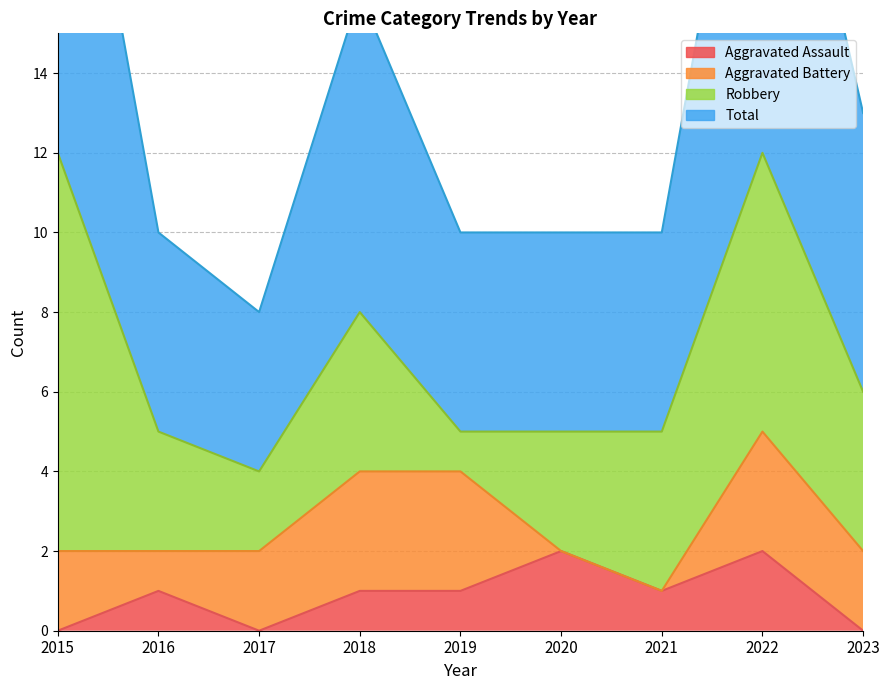

What is the average value of the Total series?

14